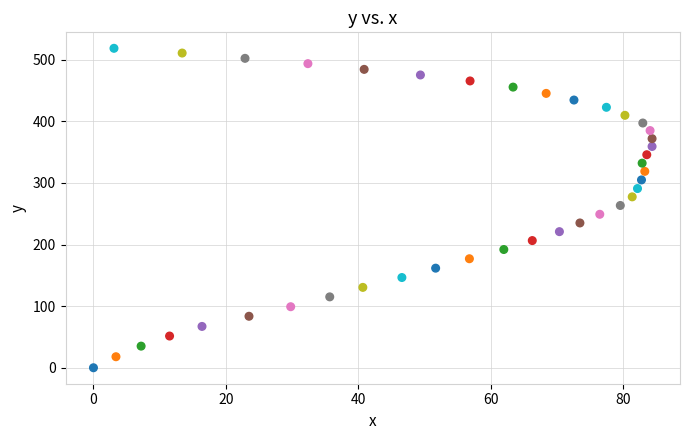

What is the range of X values (max minus min)?

84.4